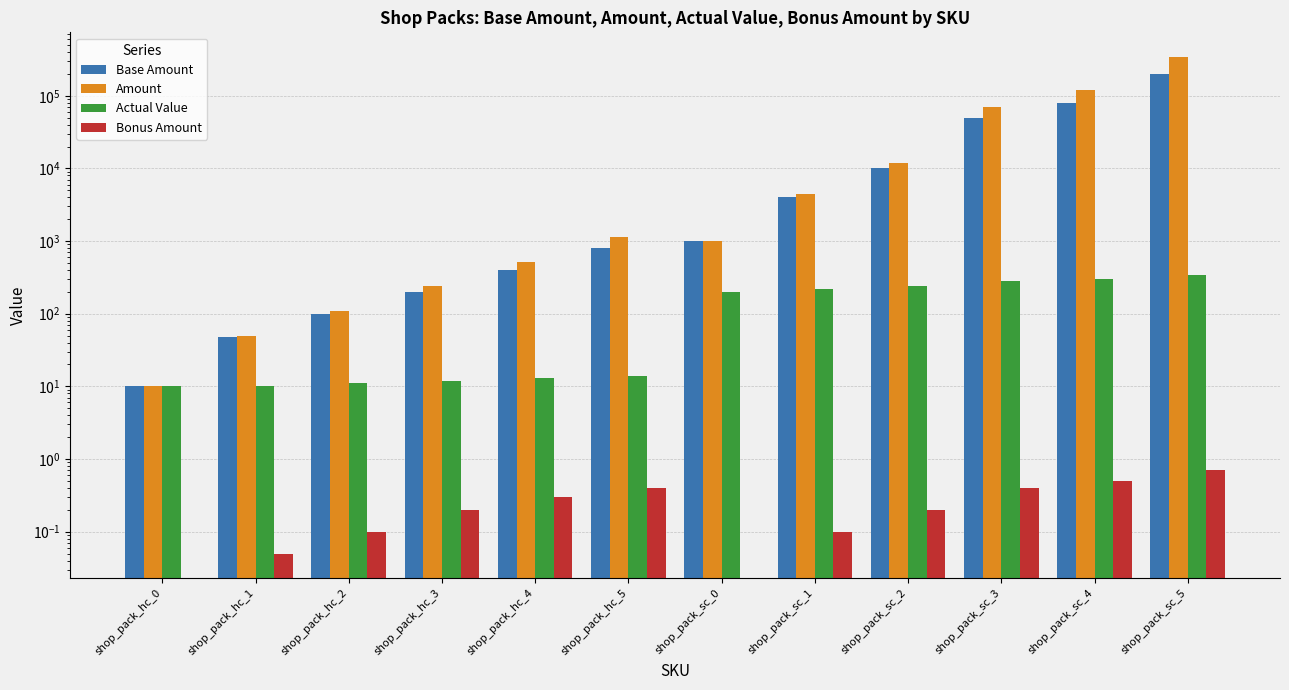

Which series has the largest range (max minus min)?

Amount